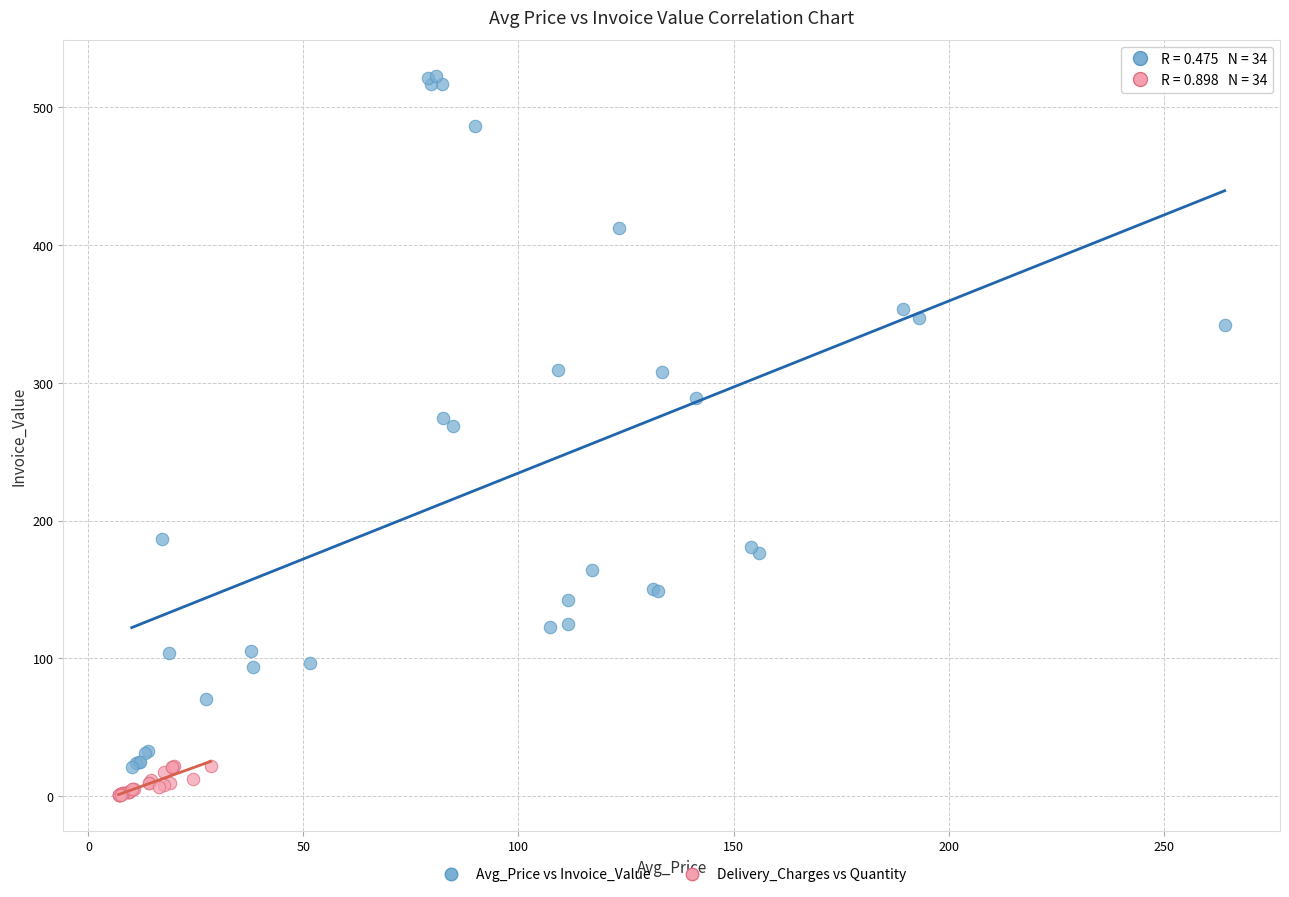

Which series contains the highest Y value?

Avg_Price vs Invoice_Value